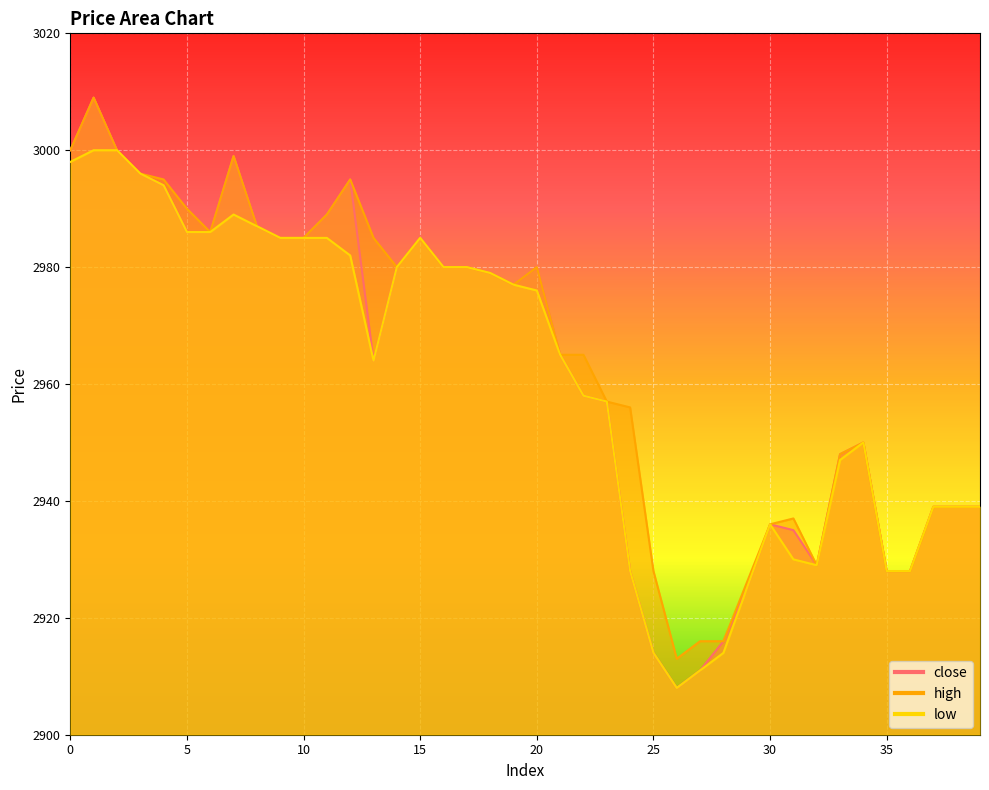

What are all the series names shown in the legend?

close, high, low